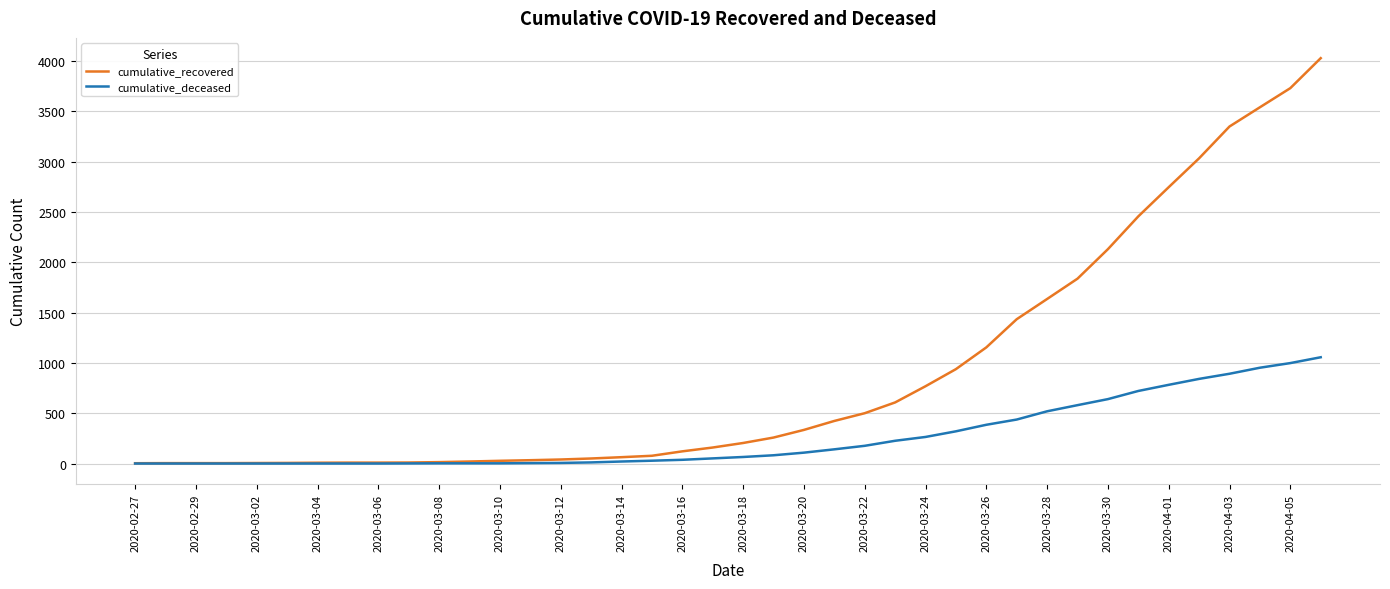

What is the sum of all cumulative_recovered values?

35770